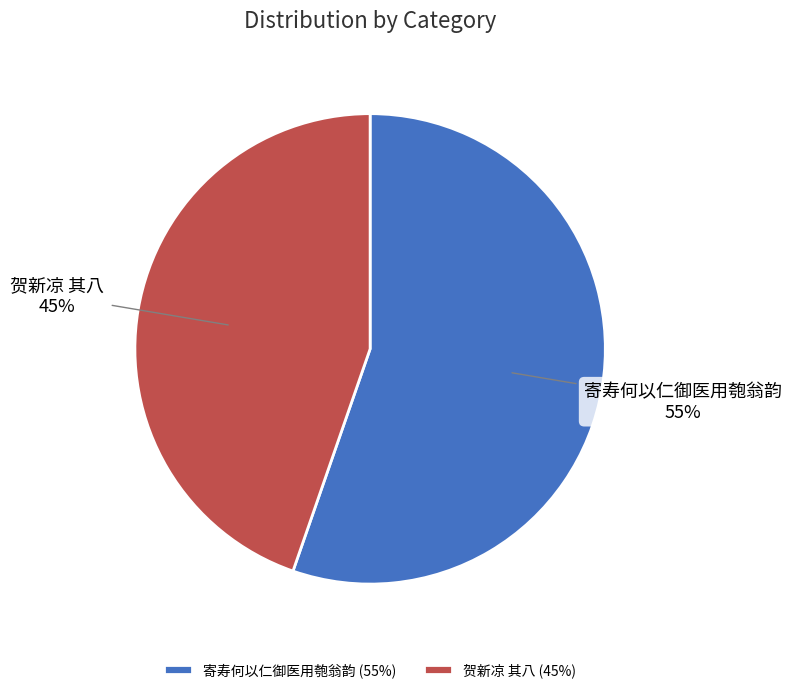

Between 贺新凉 其八 and 寄寿何以仁御医用匏翁韵, which is larger?

寄寿何以仁御医用匏翁韵